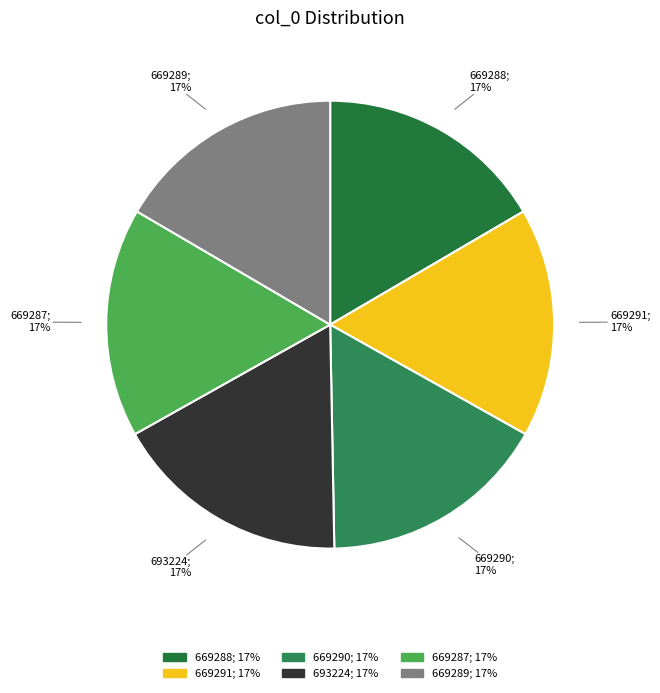

The 693224 slice represents 28% of the pie. True or false?

False